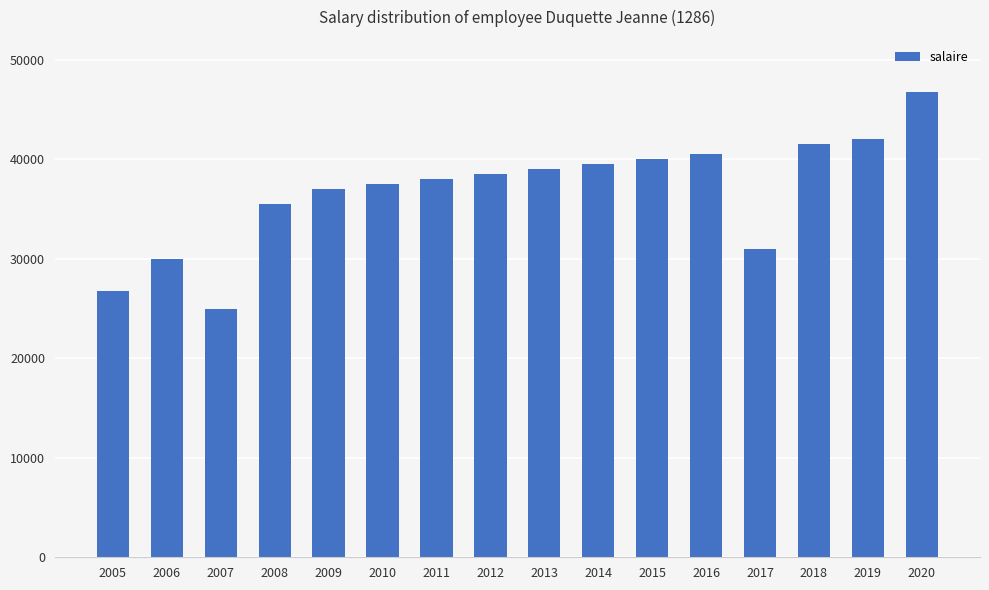

How many data points are less than 38500?

8